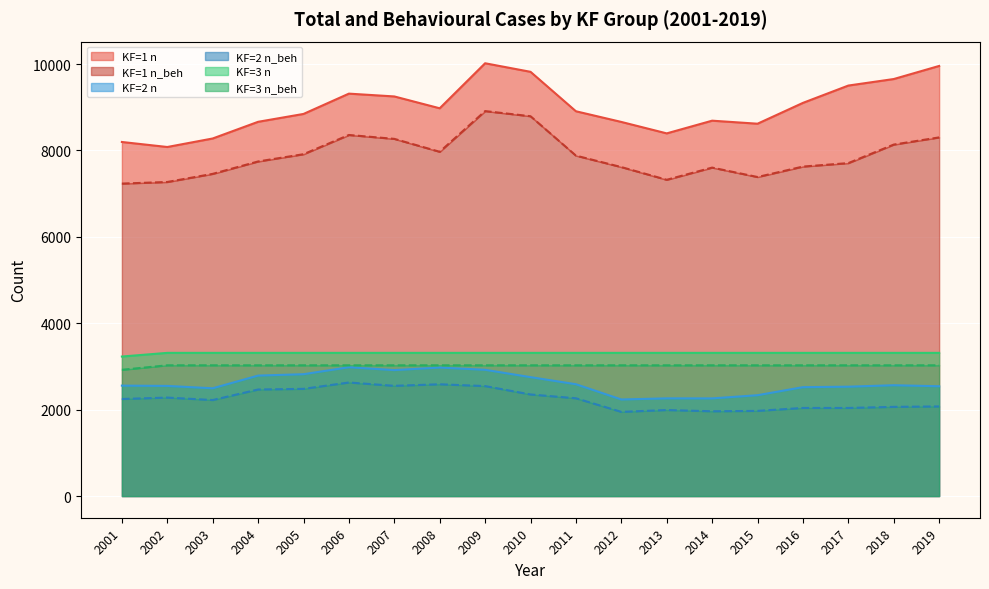

What is the difference between the maximum and second lowest values in the KF=1 n series?

1822